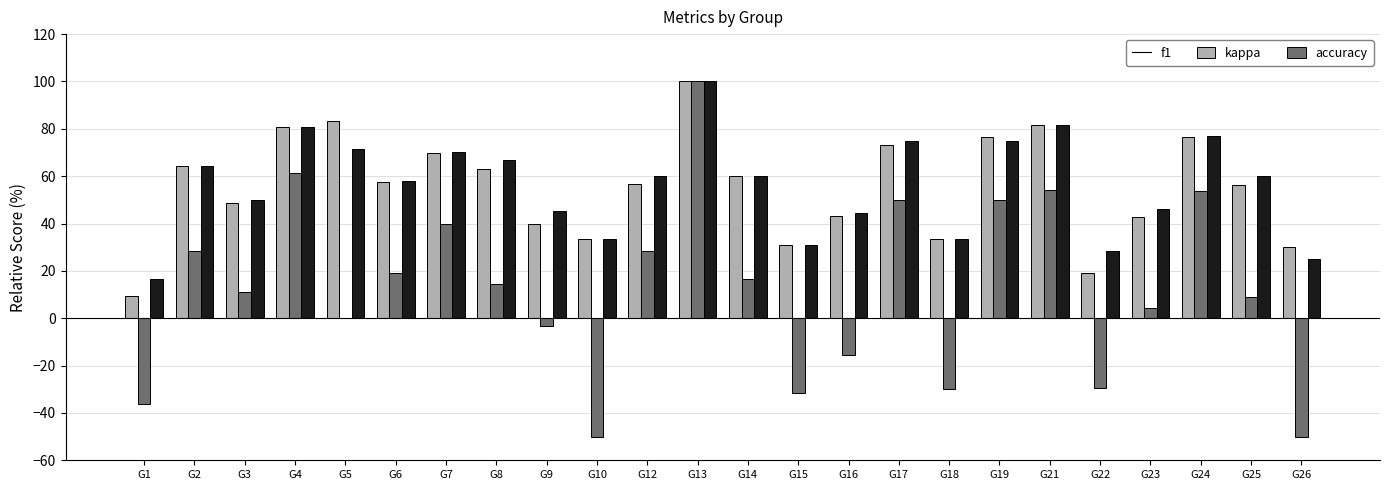

What is the sum of all kappa values?

295.3